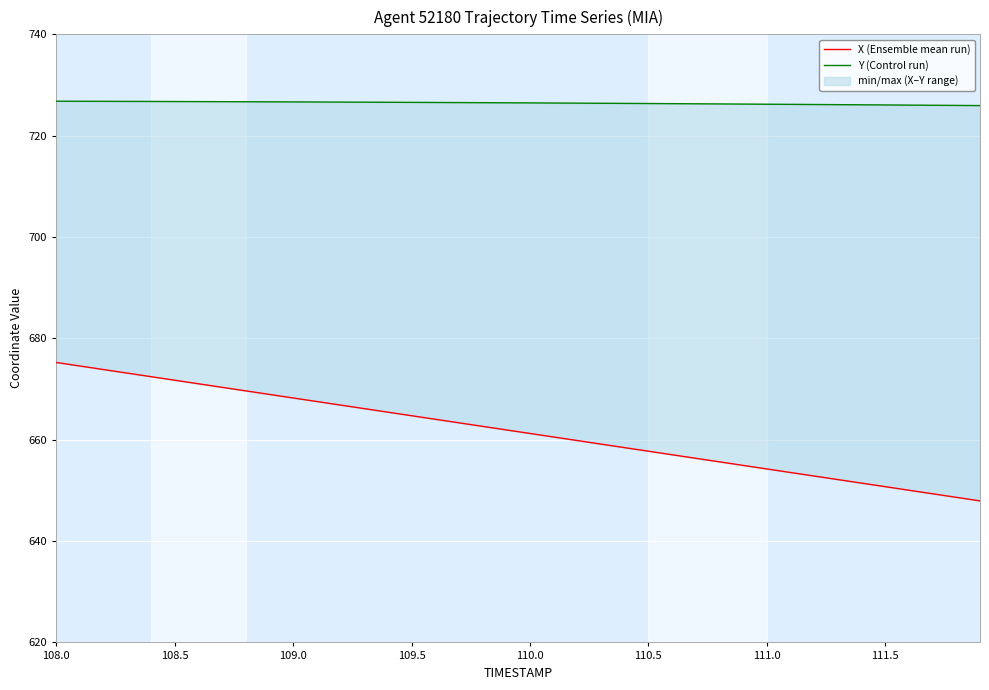

How many values in the X (Ensemble mean run) series are below 661?

19